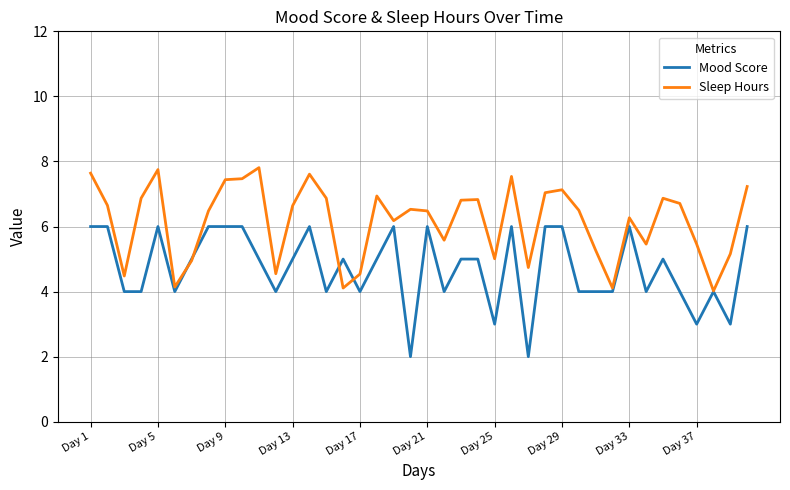

Which series has the largest range (max minus min)?

Mood Score